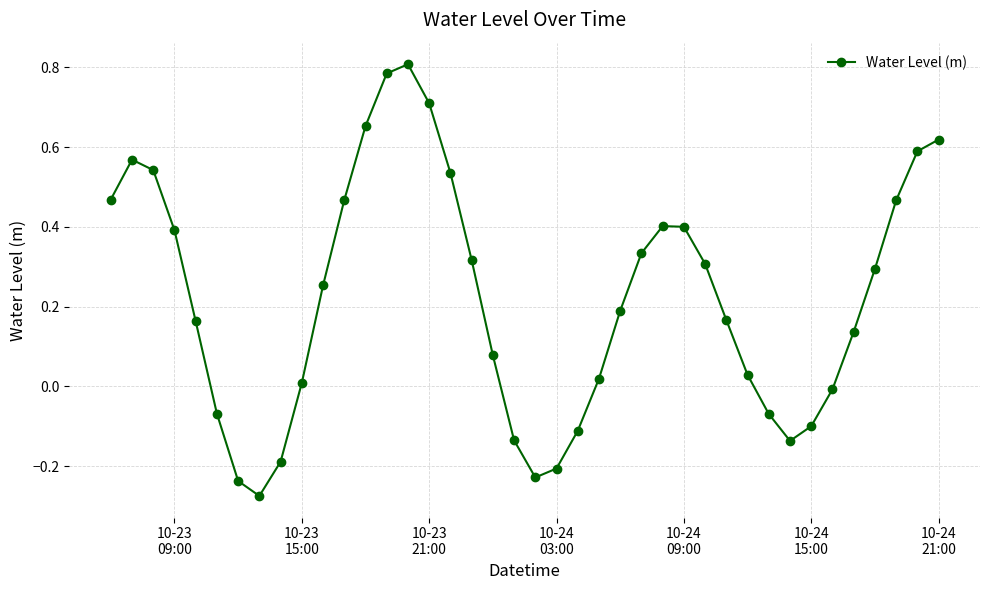

True or false: there are more than 2 points higher than both neighbors.

True